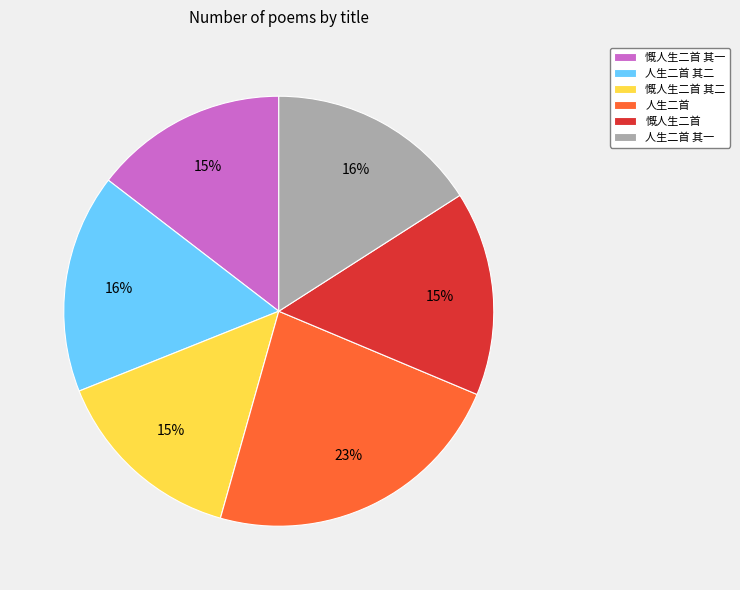

To the nearest percent, what is the combined percentage of 慨人生二首 and 慨人生二首 其二?

30%